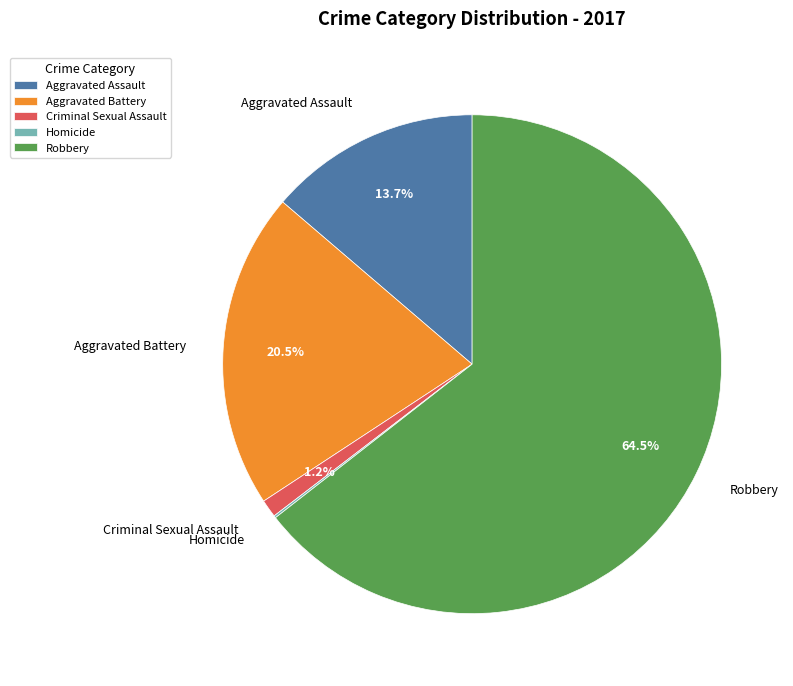

The Criminal Sexual Assault slice represents 1% of the pie. True or false?

True